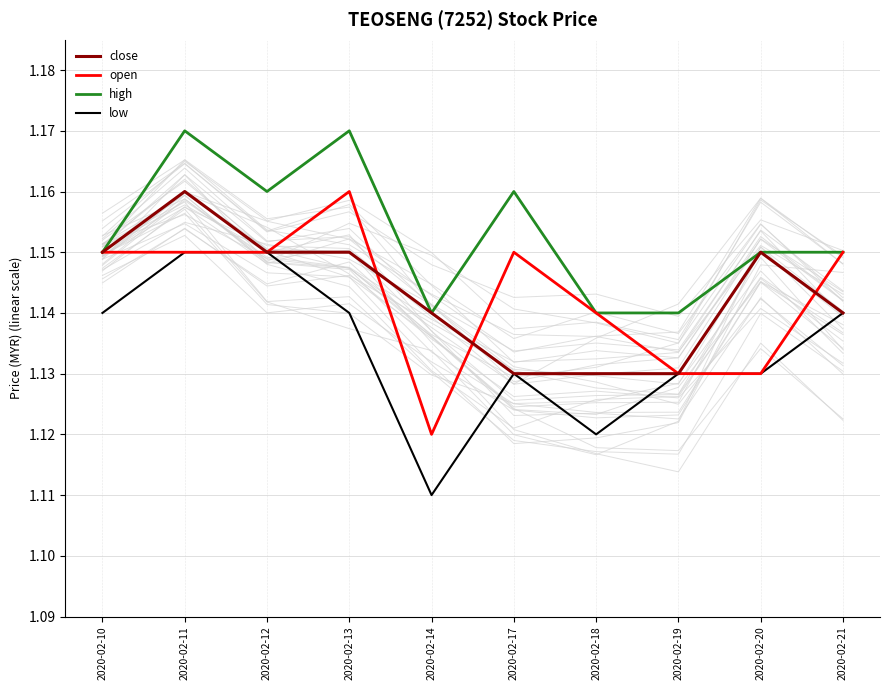

What is the value of the close point at the 7th from the left?

1.1